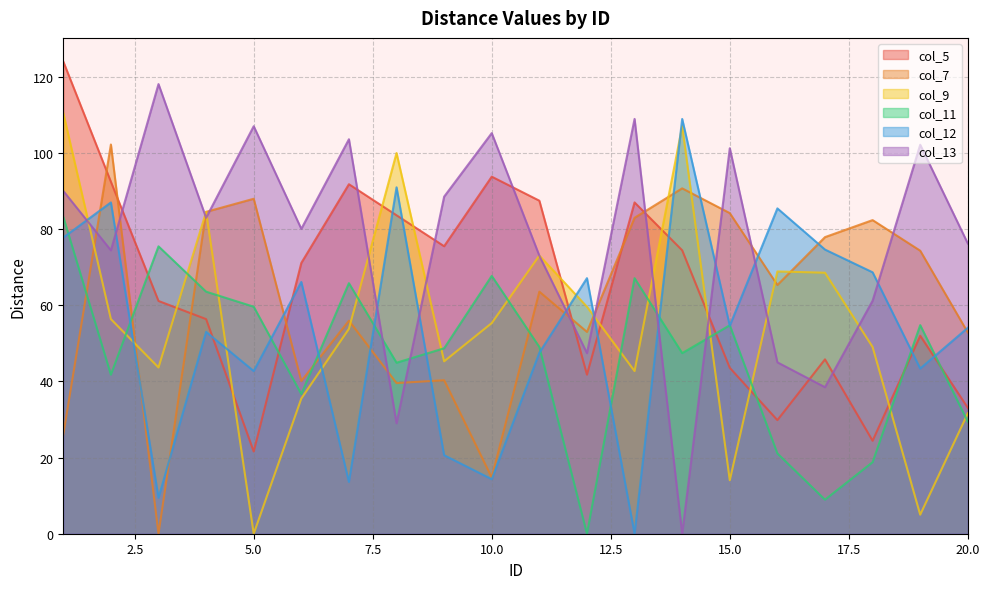

True or false: col_11 has more than 0 interior local peaks.

True